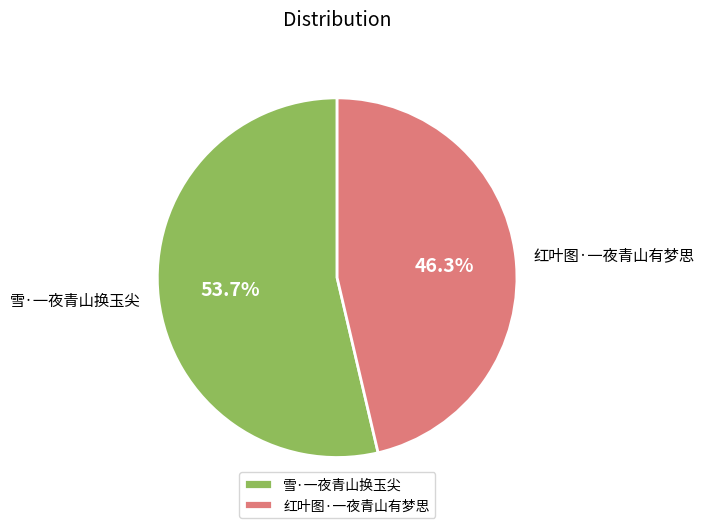

The 红叶图·一夜青山有梦思 slice represents 53% of the pie. True or false?

False